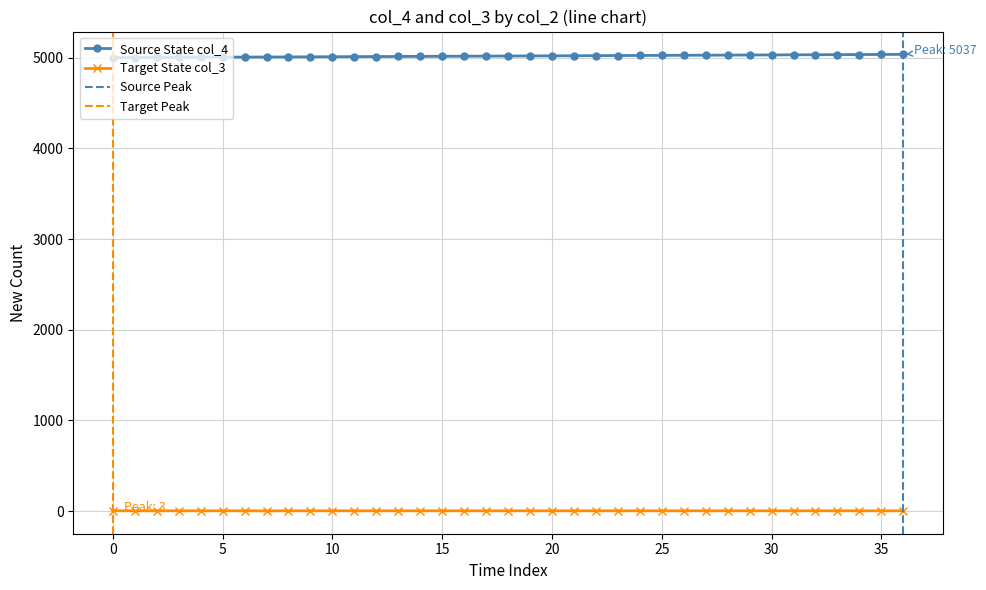

How many categories are shown in the chart?

37